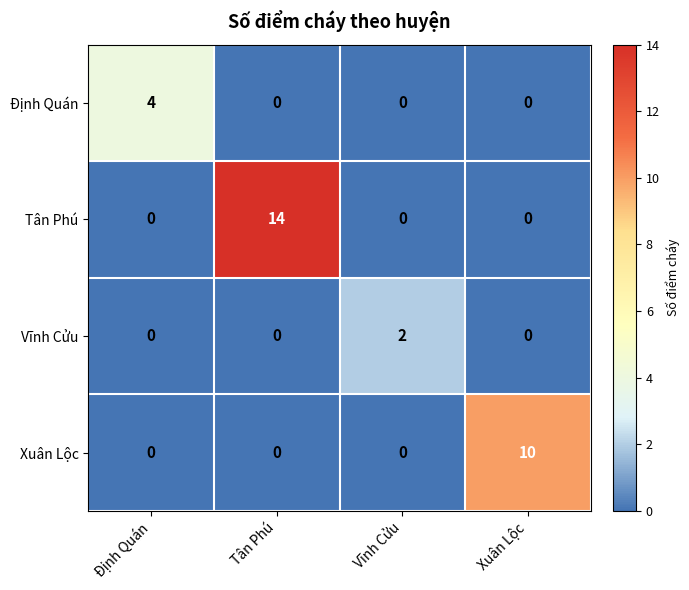

The Định Quán series shows 4 at Định Quán. True or false?

True